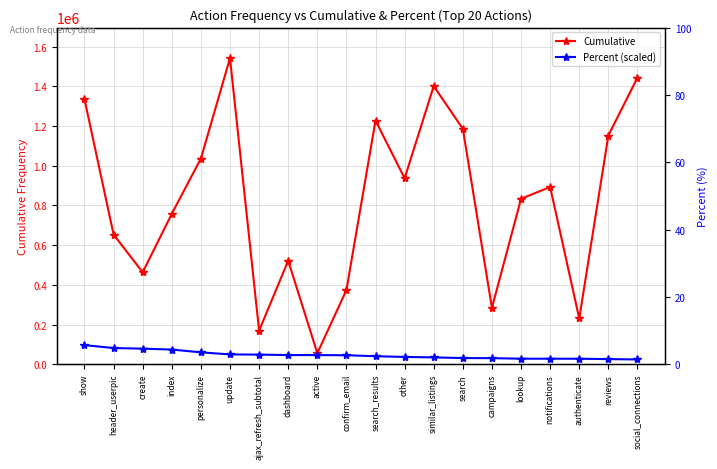

True or false: Percent (scaled) has more than 2 points higher than both neighbors.

False